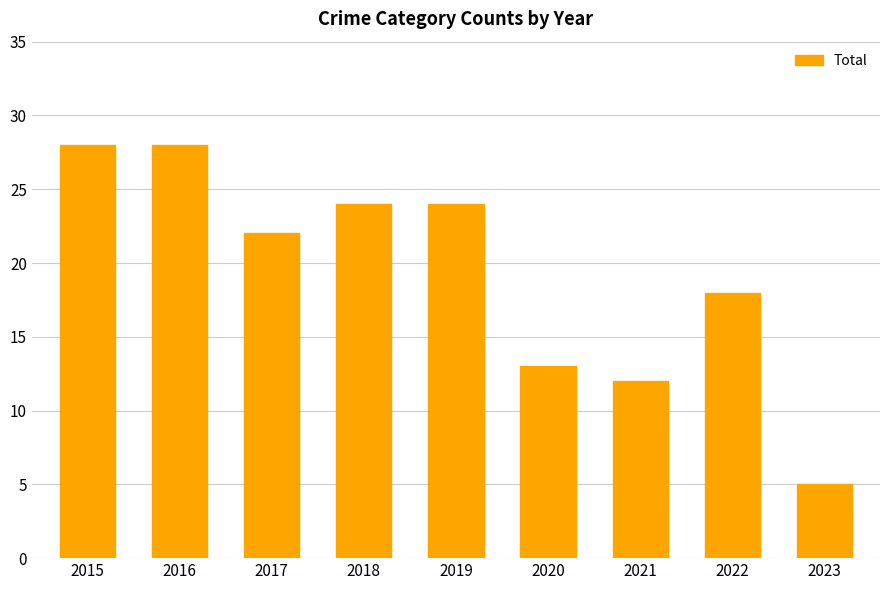

Between 2017 and 2022, which is larger?

2017